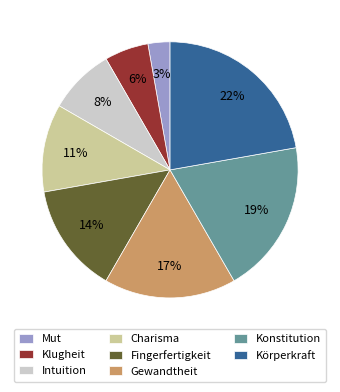

Does any single category account for the majority?

No